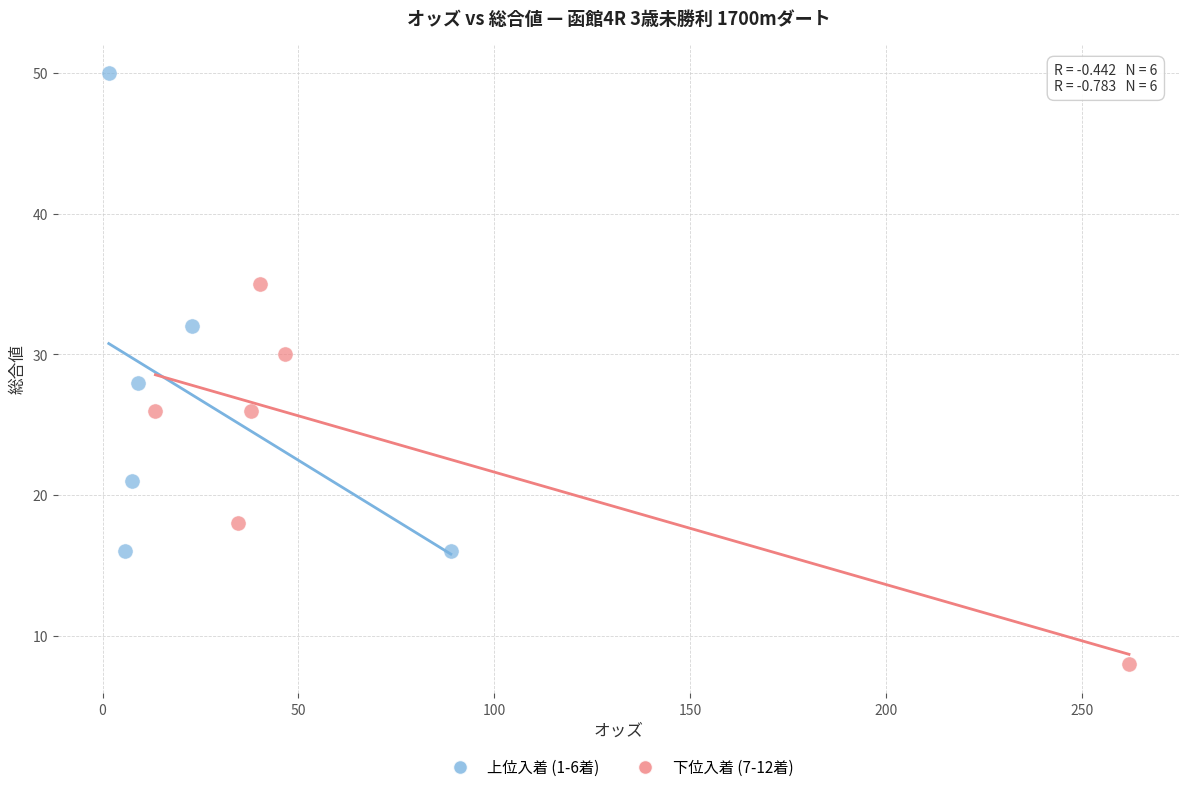

Which series reaches the maximum Y coordinate?

上位入着 (1-6着)